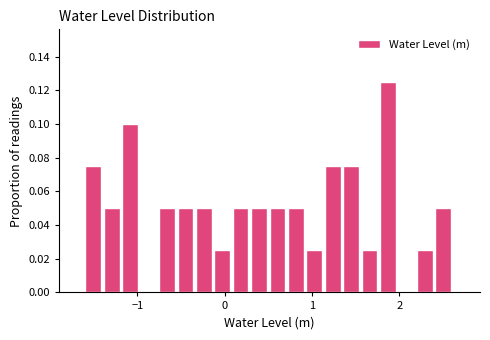

Read against the x-axis, roughly where is the centre of the tallest bar?

1.9